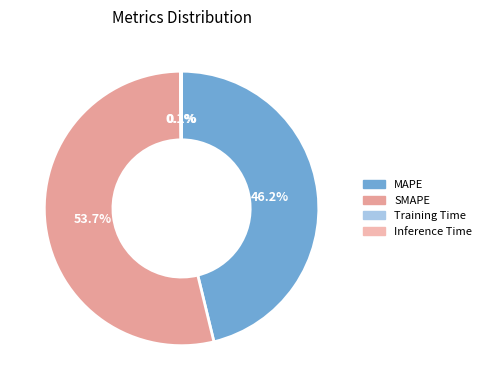

Which slice is the smallest?

Training Time